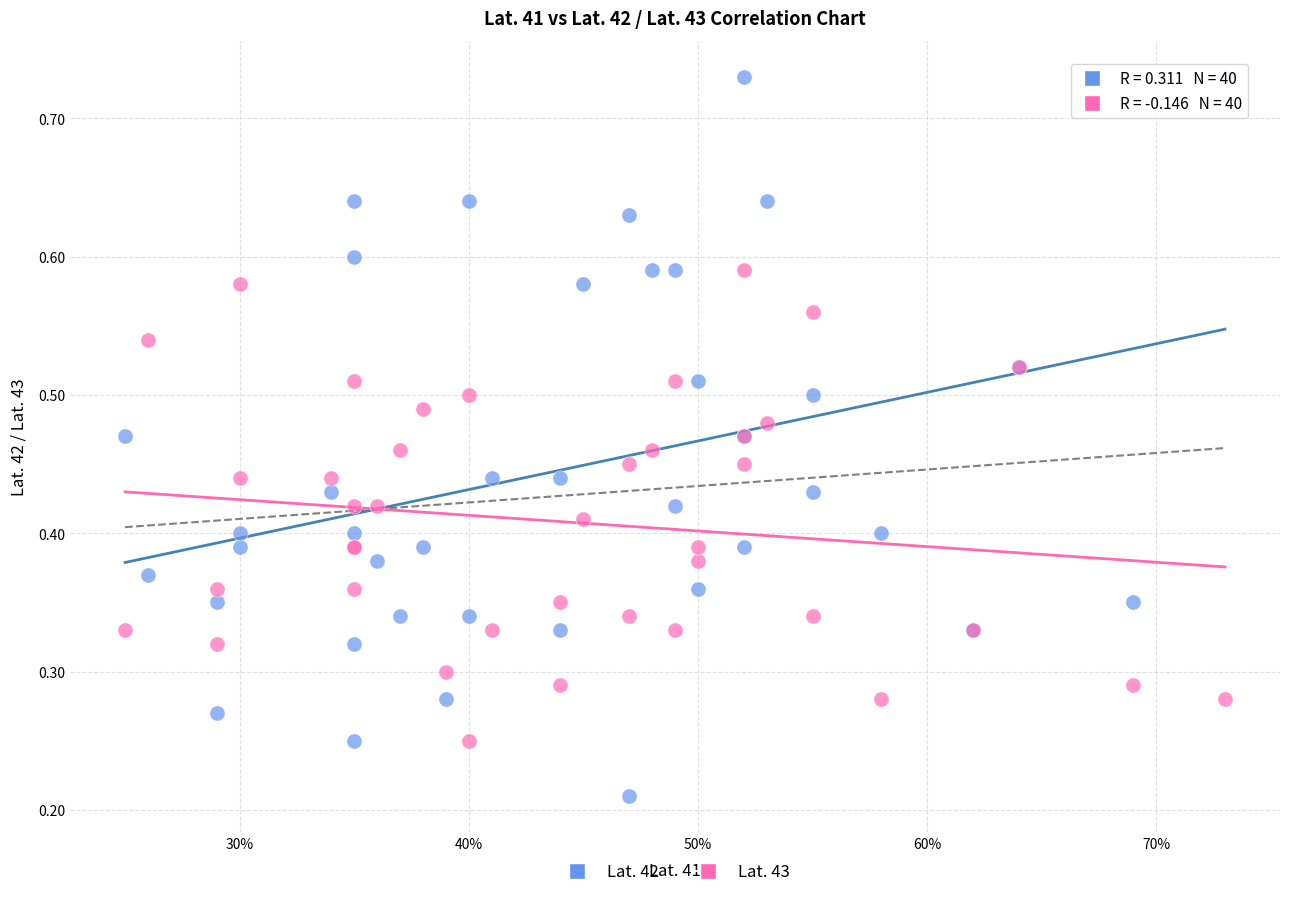

Which series contains the highest Y value?

Lat. 42